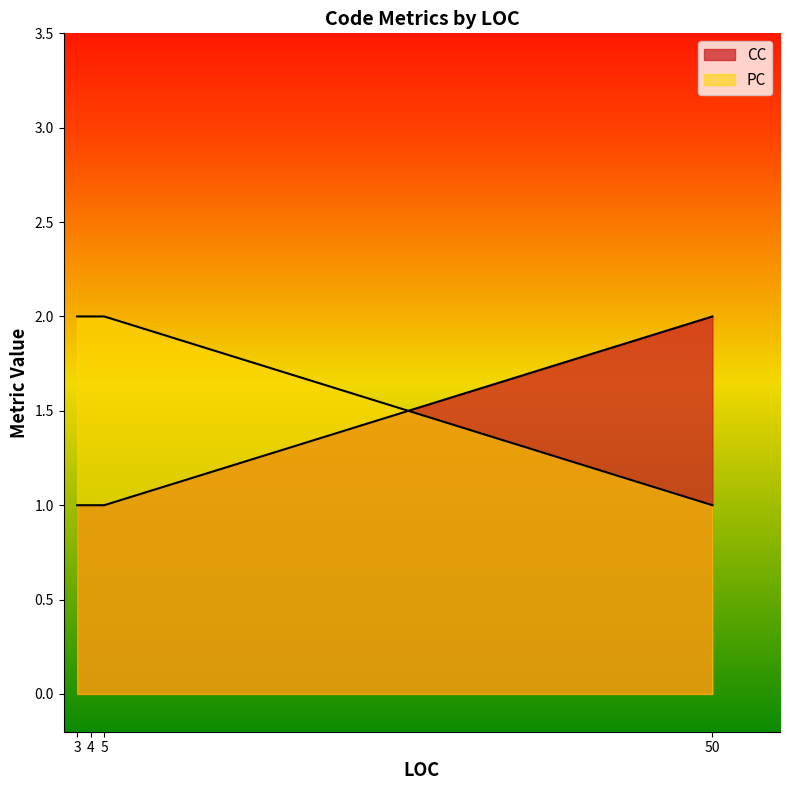

Rank the series by their maximum value, from highest to lowest.

CC, PC